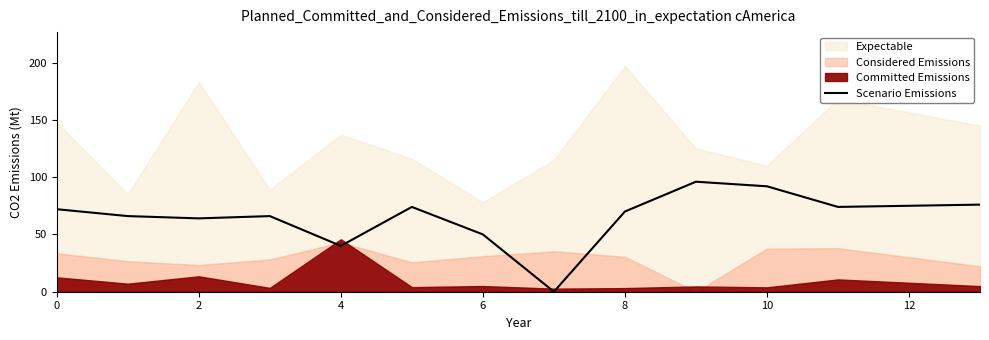

How many lines are shown in the chart?

1